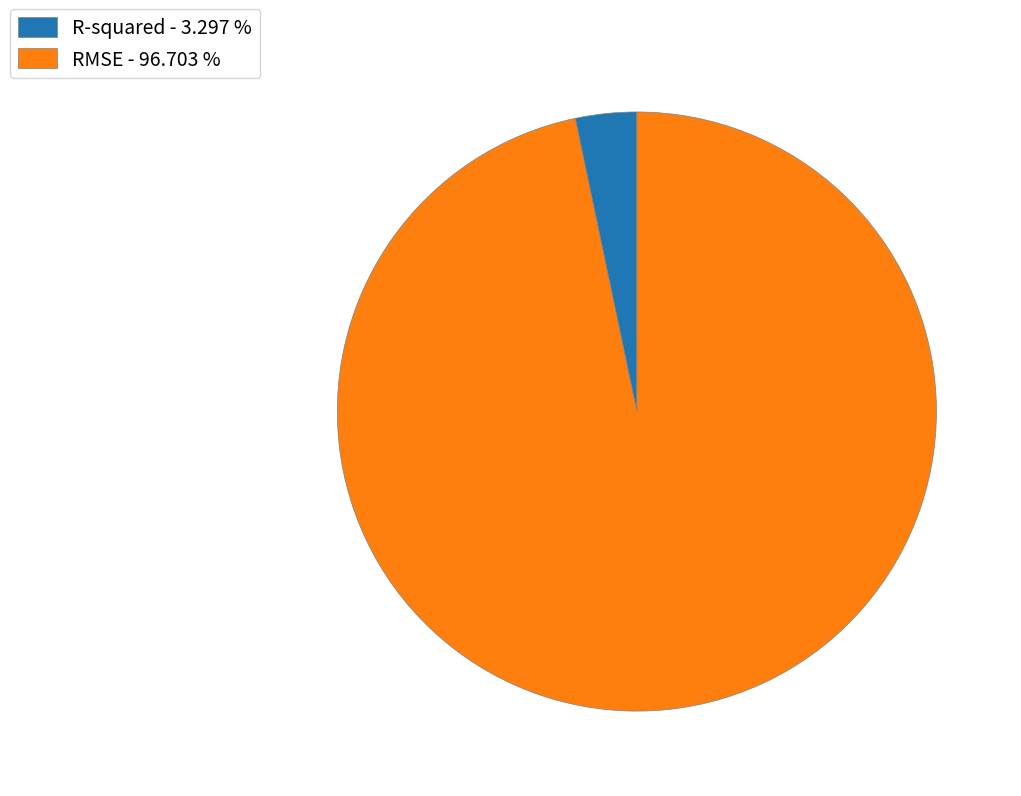

Combined, do RMSE - 96.703 % and R-squared - 3.297 % account for over 50%?

Yes